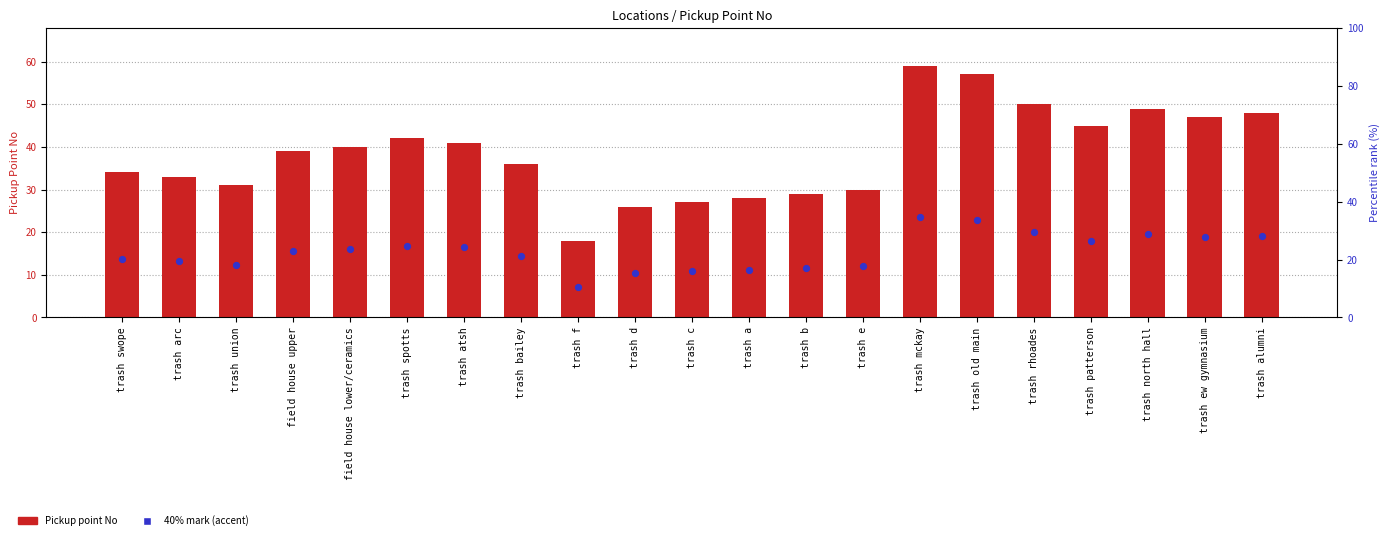

What is the total value across all series at trash b?

40.6